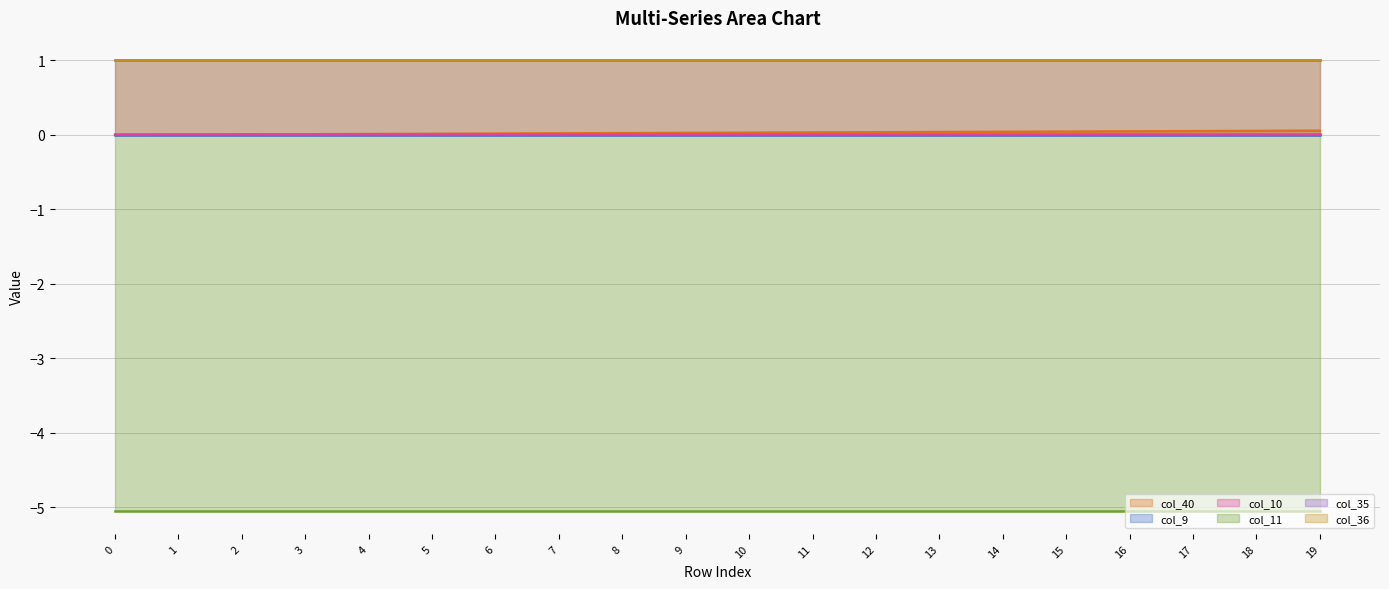

True or false: col_40 and col_35 cross at least once.

False